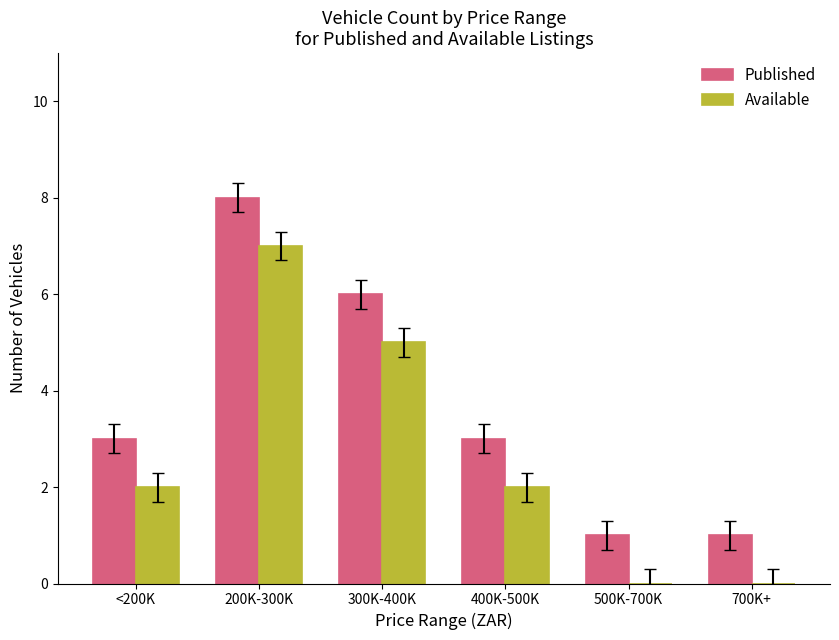

Is the value of Available at 700K+ greater than the value of Published at 300K-400K?

No